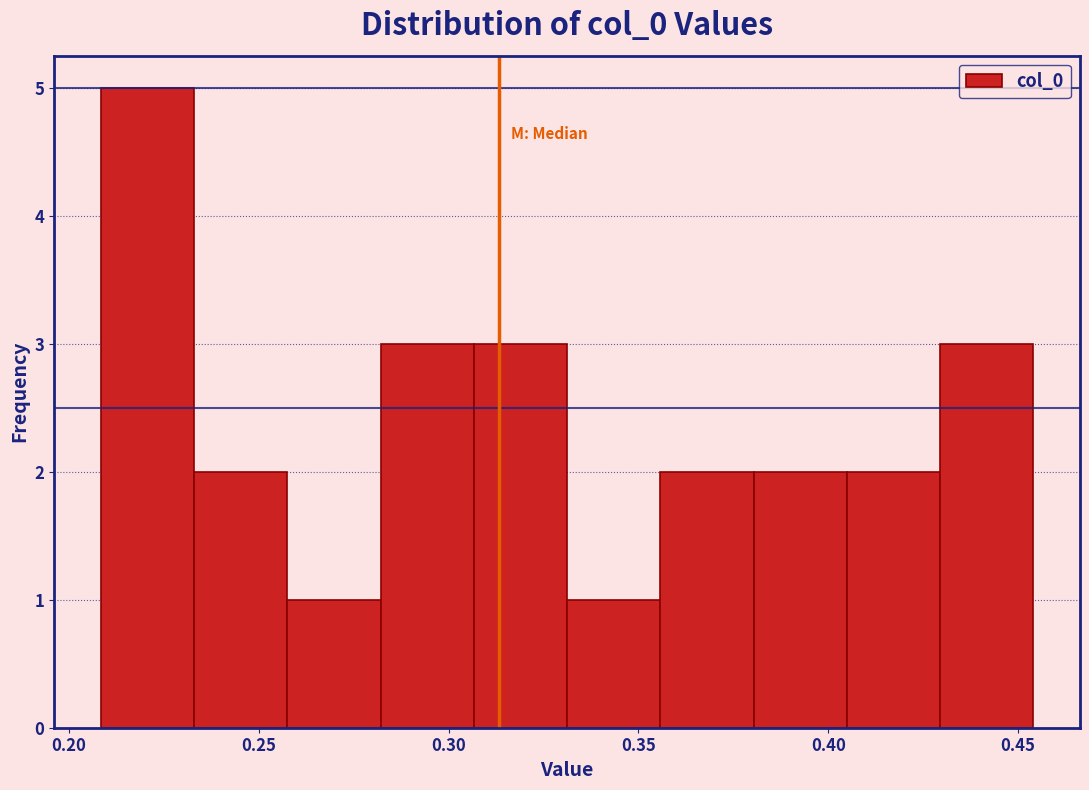

Reading left to right, list every bar in this chart as the range it spans on the x-axis followed by its height. Neither the bar edges nor the heights are printed on the chart, so give them approximately, as read against the axes.

0.210 to 0.235: 5
0.235 to 0.260: 2
0.260 to 0.280: 1
0.280 to 0.305: 3
0.305 to 0.330: 3
0.330 to 0.355: 1
0.355 to 0.380: 2
0.380 to 0.405: 2
0.405 to 0.430: 2
0.430 to 0.455: 3